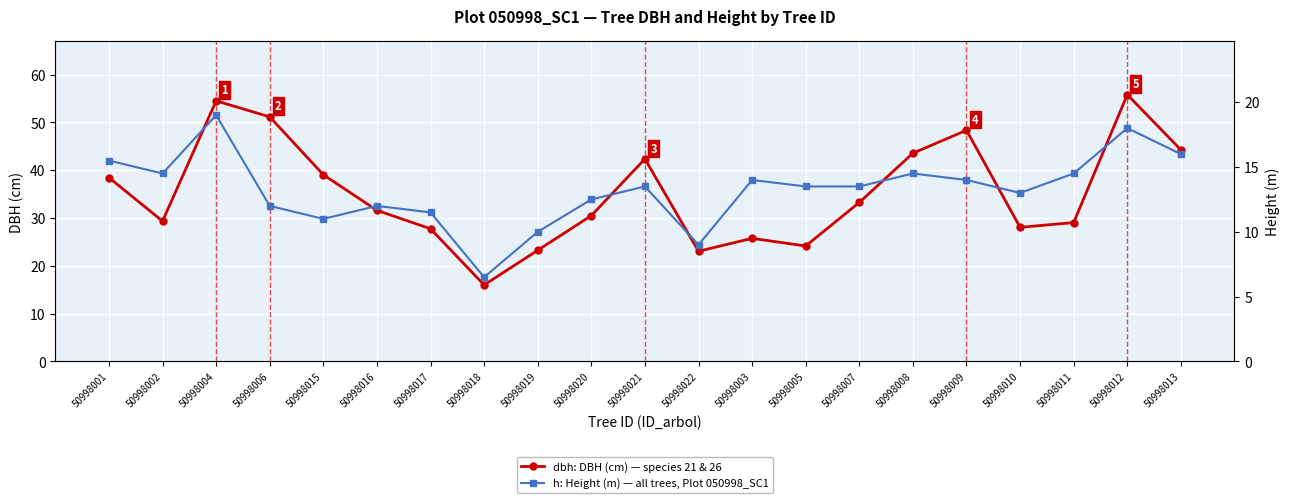

How many series are shown in this chart?

2